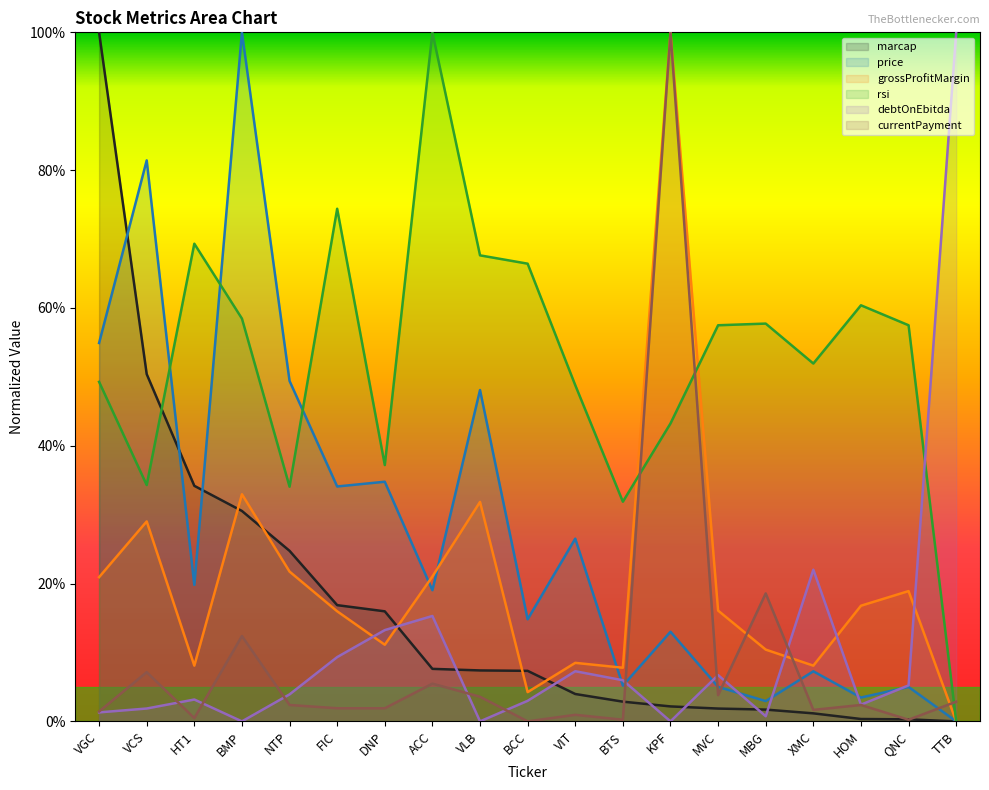

How many data points in price are above 19?

10